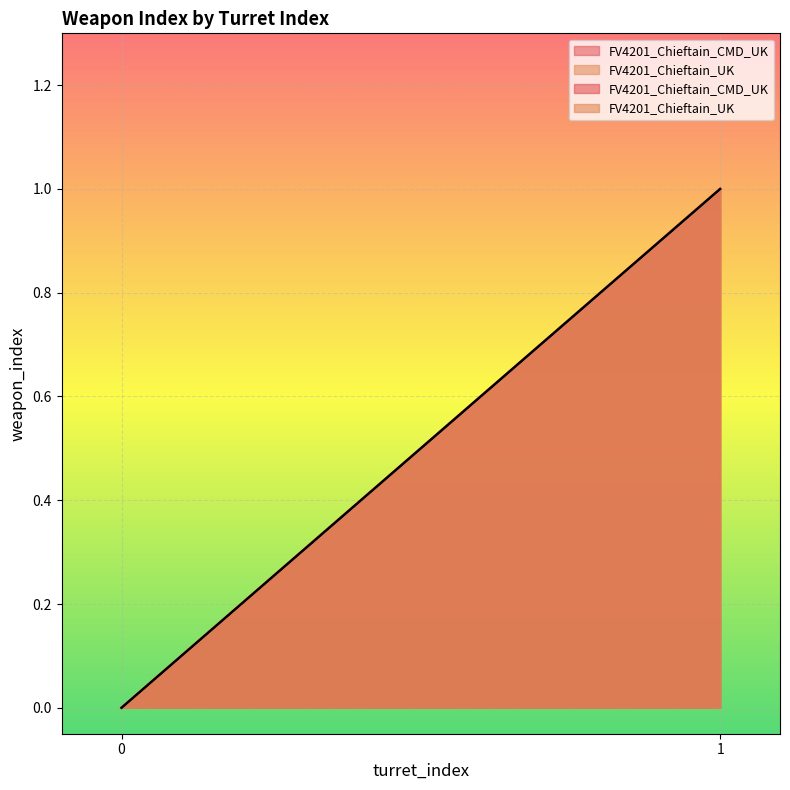

Is it true that FV4201_Chieftain_CMD_UK equals 1 at 1?

True